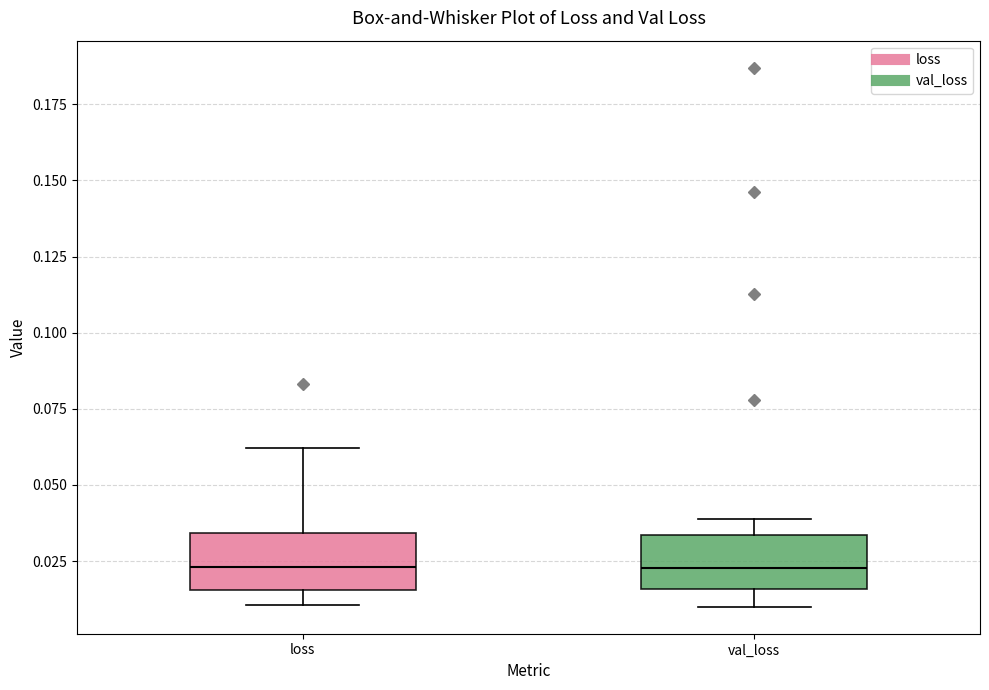

Reading left to right, transcribe this box plot: for each box, give where its median line is, the range the box spans, and where its two whiskers end, as read against the y-axis. The values are not printed on the chart, so give them approximately, as read against the axis.

loss: median 0.025, box 0.015 to 0.035, whiskers 0.010 to 0.060
val_loss: median 0.025, box 0.015 to 0.035, whiskers 0.010 to 0.040